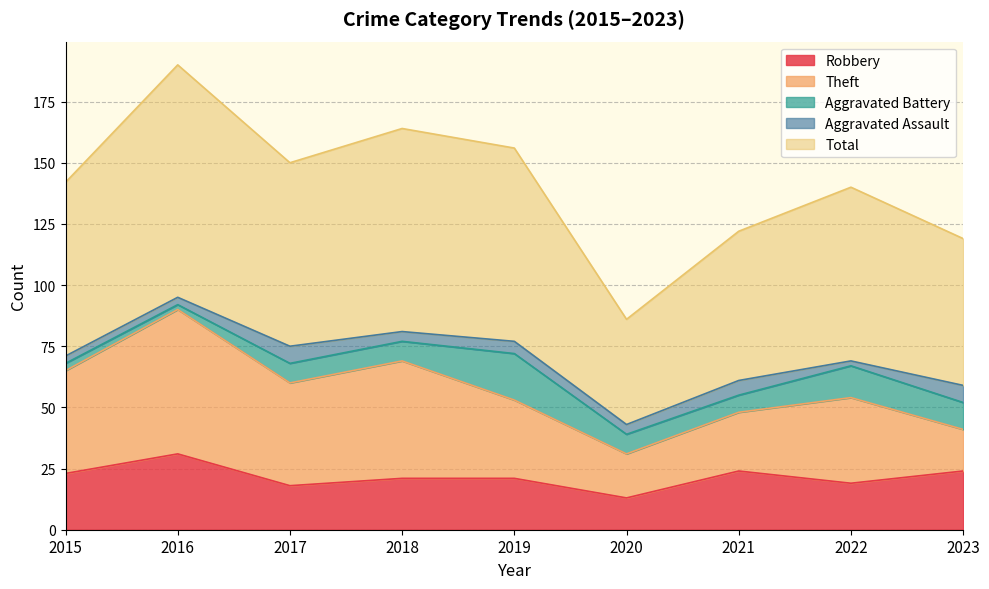

Read the Theft value at 2020.

18